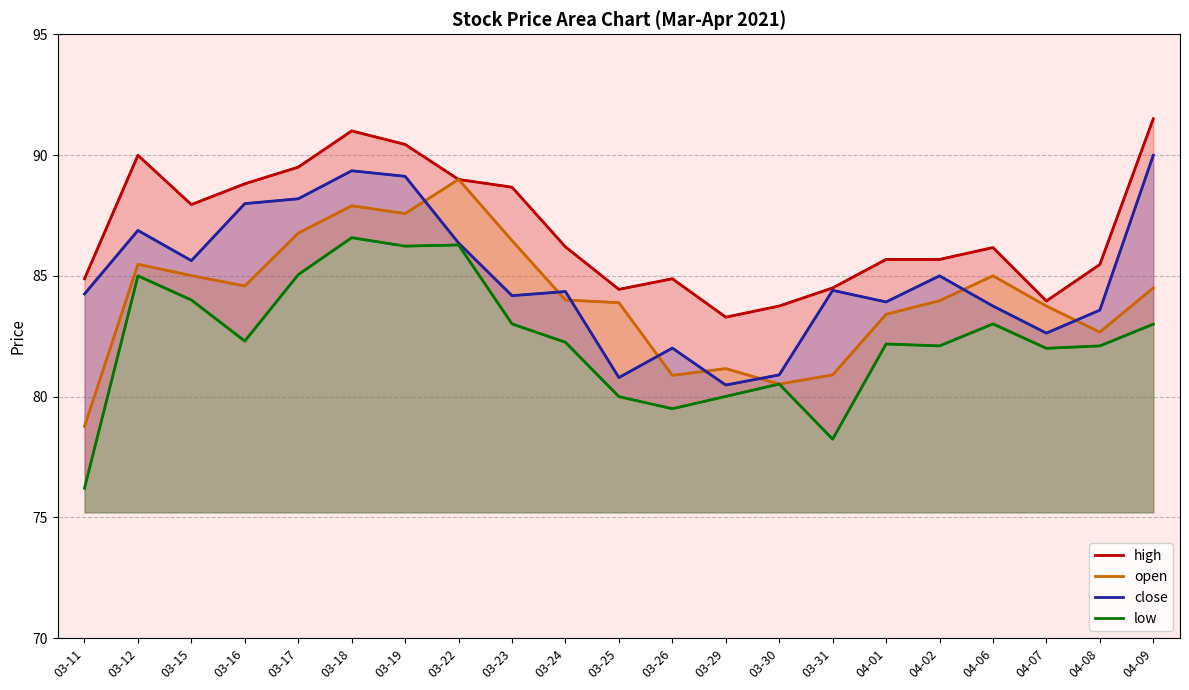

What position from the right is 03-16?

18